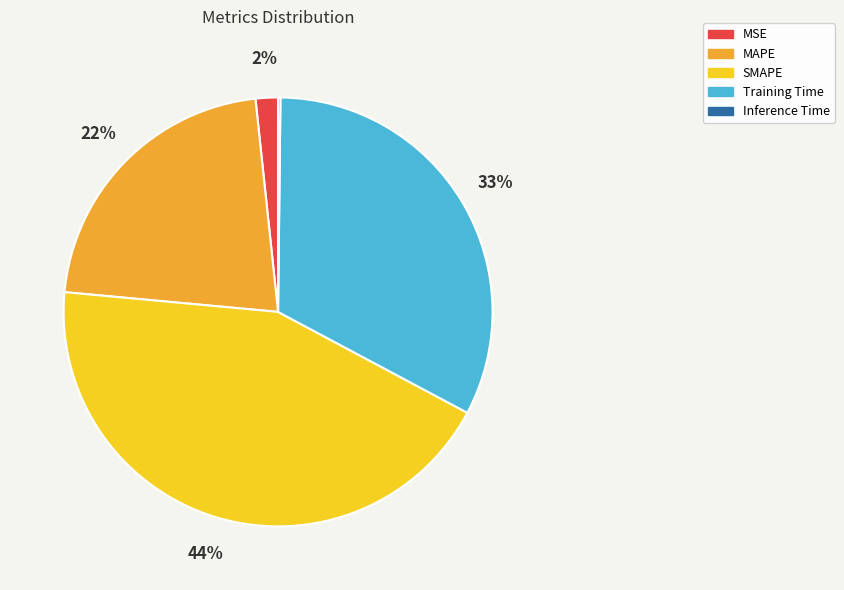

To the nearest percent, what is the average slice percentage?

20%